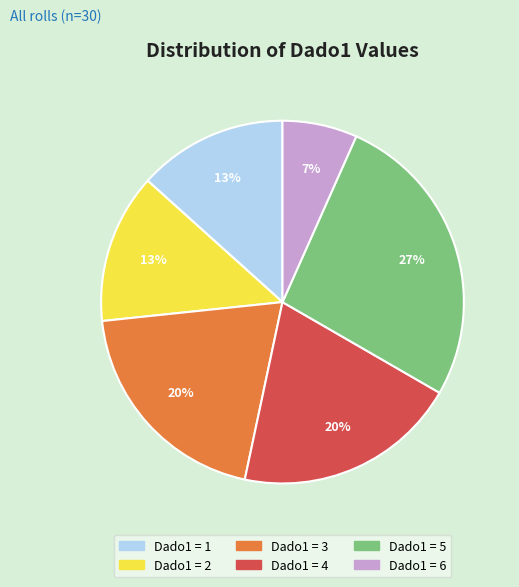

Does any single category account for the majority?

No